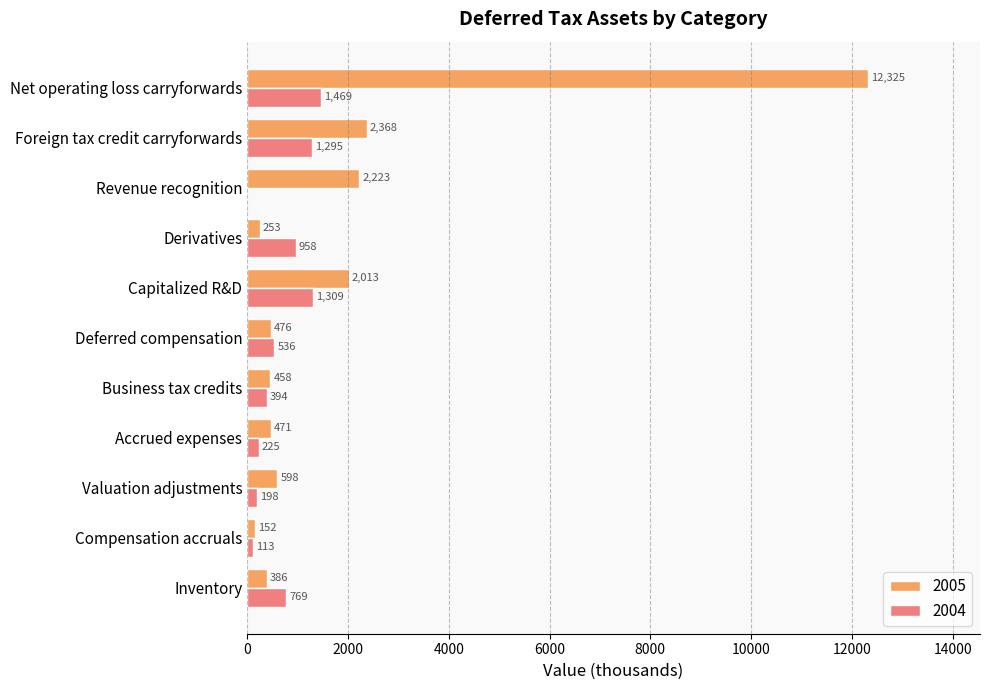

Which category has the highest value across all series?

Net operating loss carryforwards